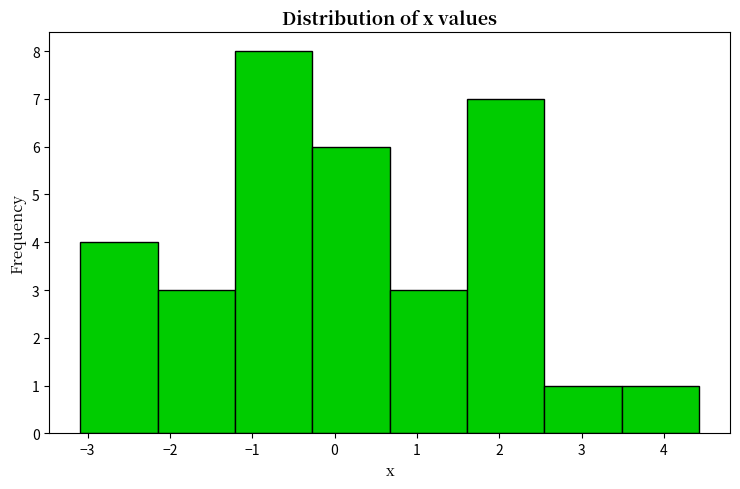

Reading left to right, transcribe this chart: for each bar, give the range it covers on the x-axis and its height. Neither the bar edges nor the heights are printed on the chart, so give them approximately, as read against the axes.

-3.1 to -2.1: 4
-2.1 to -1.2: 3
-1.2 to -0.3: 8
-0.3 to 0.7: 6
0.7 to 1.6: 3
1.6 to 2.5: 7
2.5 to 3.5: 1
3.5 to 4.4: 1